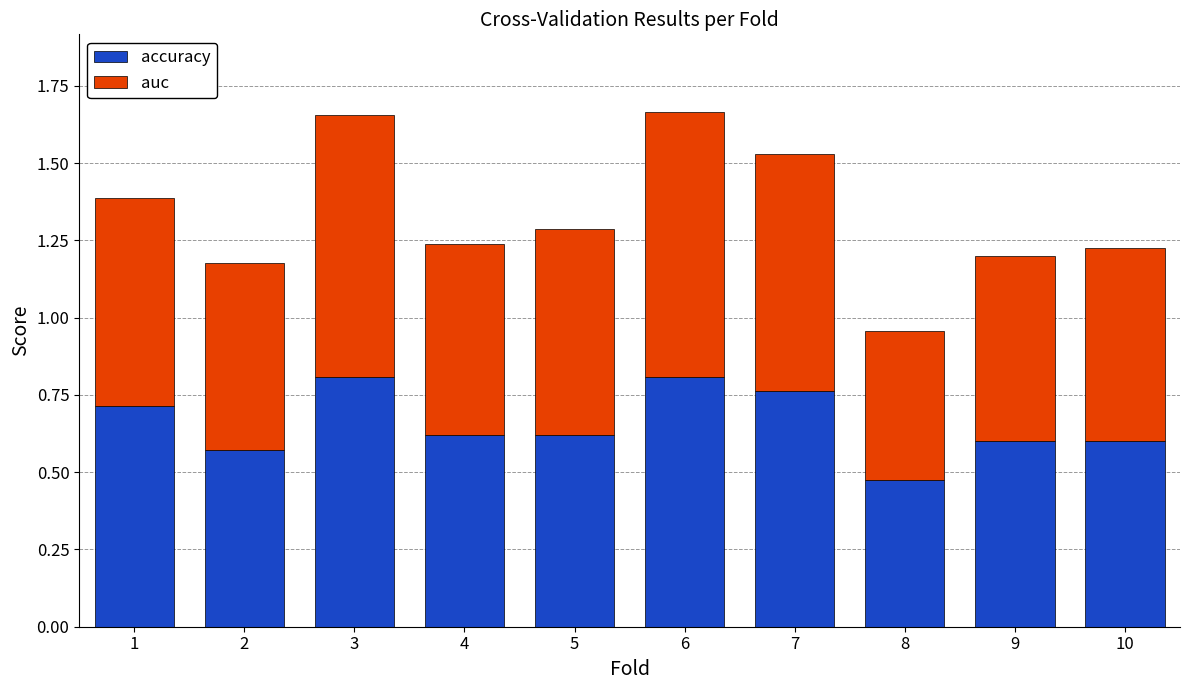

Which category has the lowest value in the accuracy series?

8